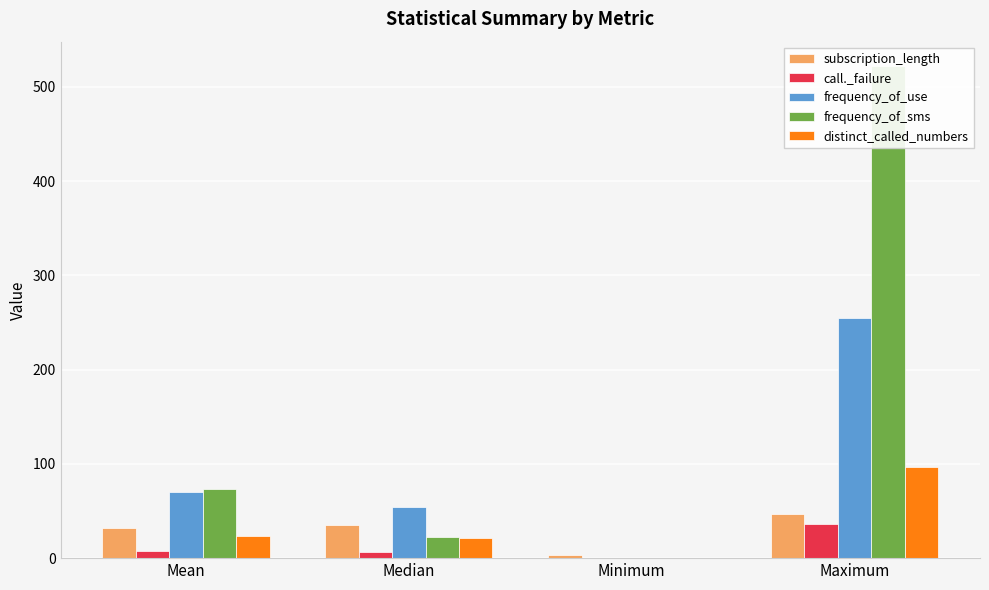

At which label does frequency_of_sms first exceed 73?

Mean